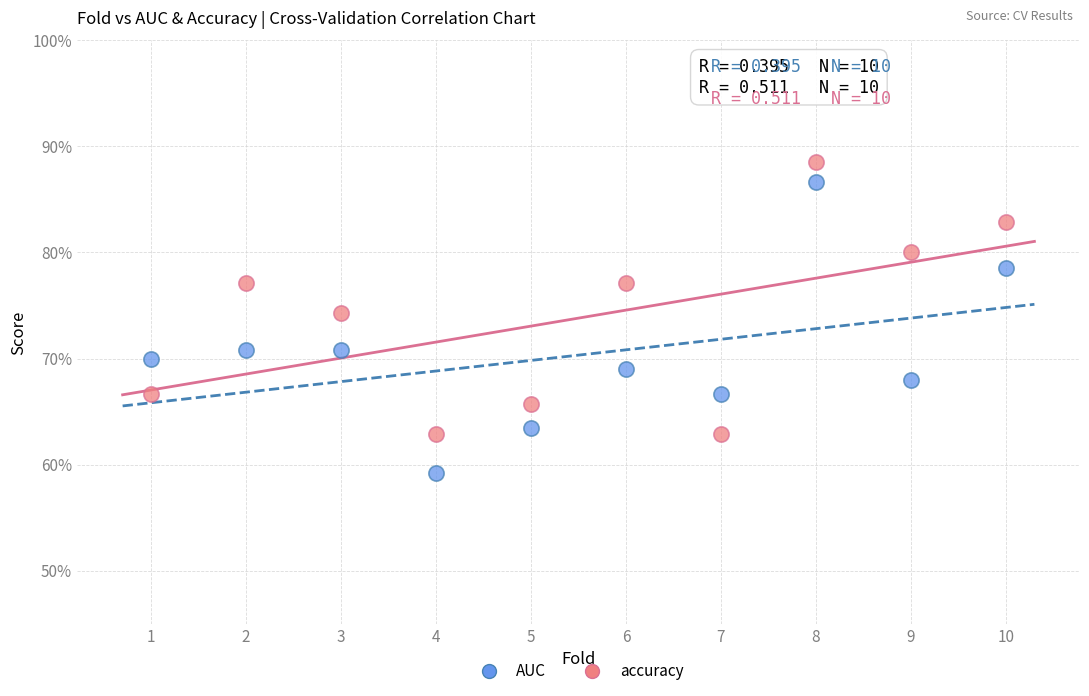

Which series contains the lowest Y value?

AUC